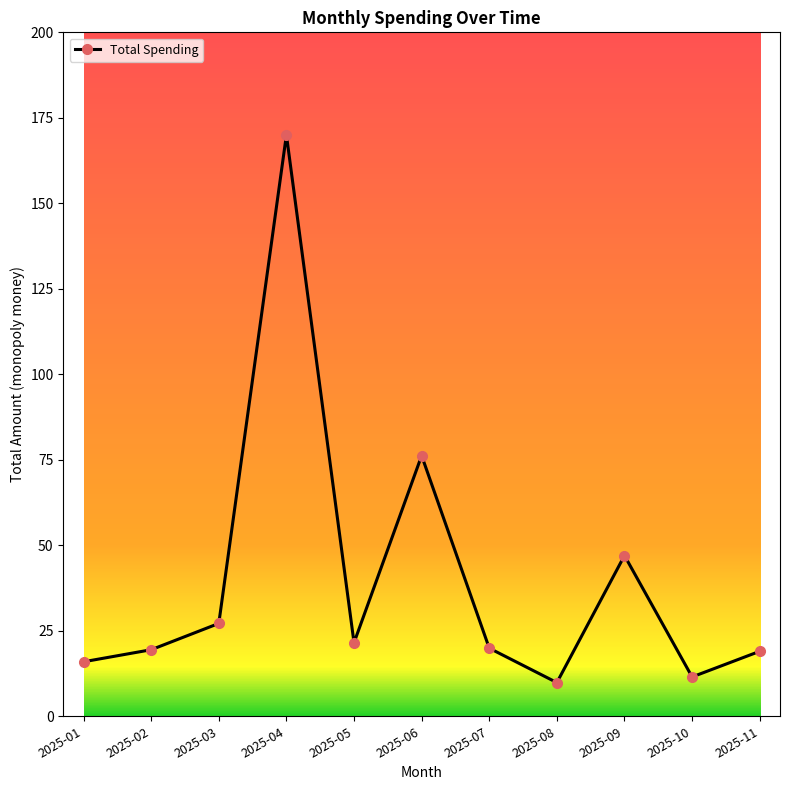

What is the maximum value shown in the chart?

170.0